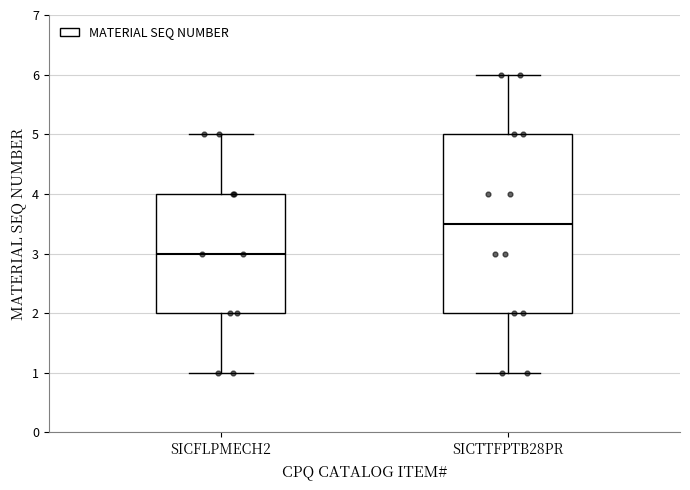

Comparing the boxes themselves (not the whiskers), which one is the tallest?

SICTTFPTB28PR